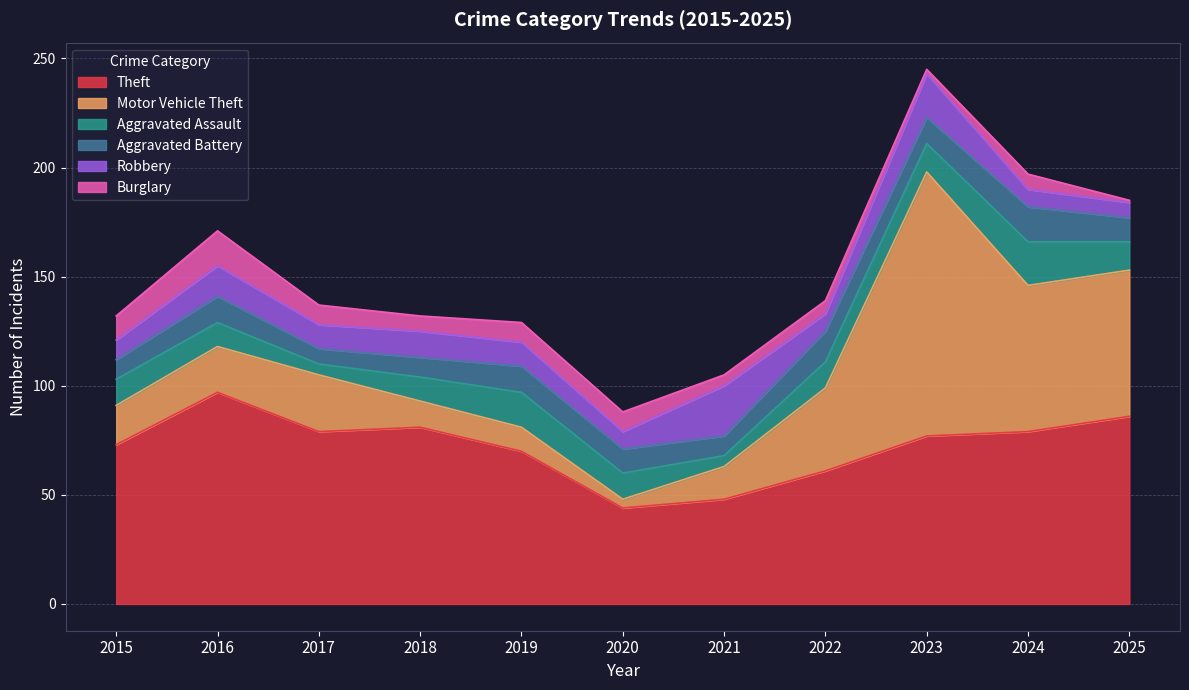

What is the difference between the highest and lowest values at 2018?

74